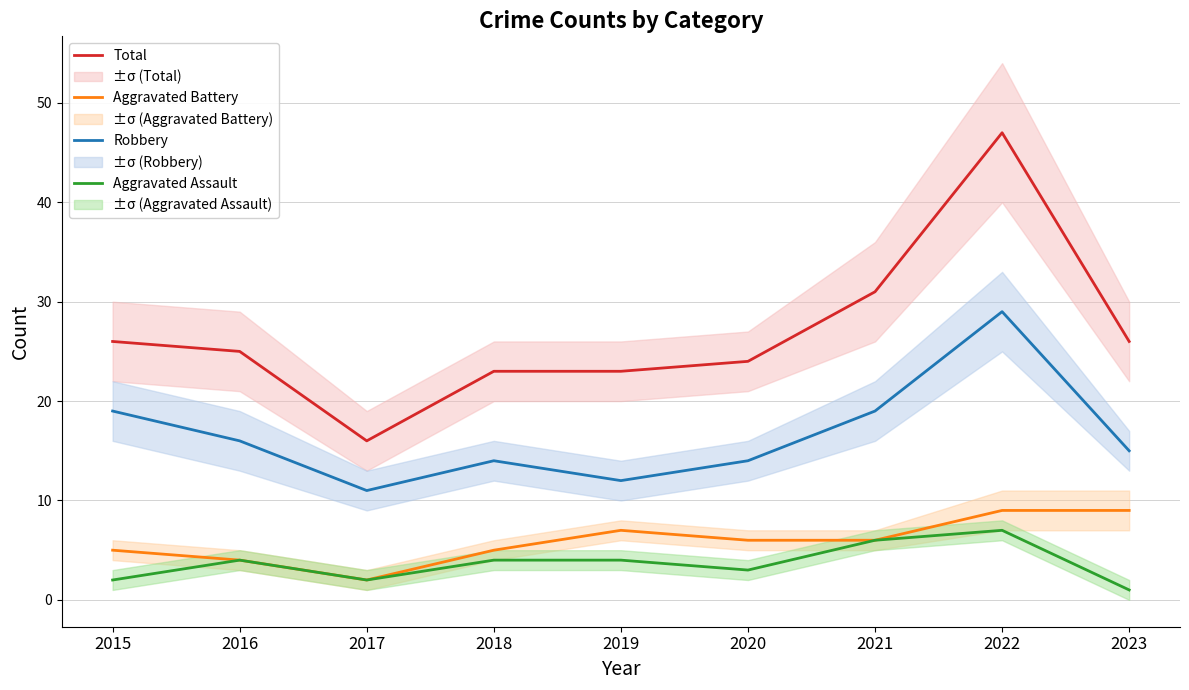

Is the value of Robbery at 2018 greater than the value of Aggravated Battery at 2018?

Yes